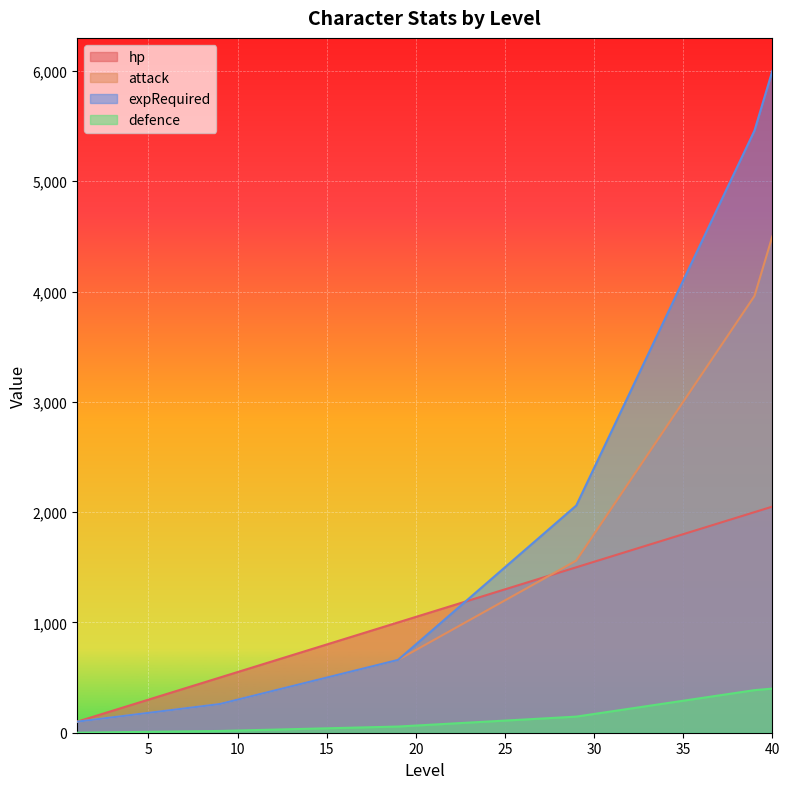

At 17, list the series in order from largest to smallest.

hp, attack, expRequired, defence